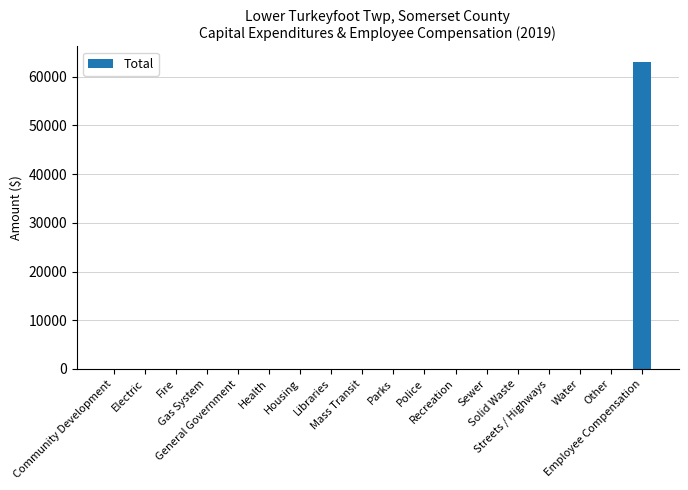

The chart shows a value of 63076 at Employee Compensation. True or false?

True